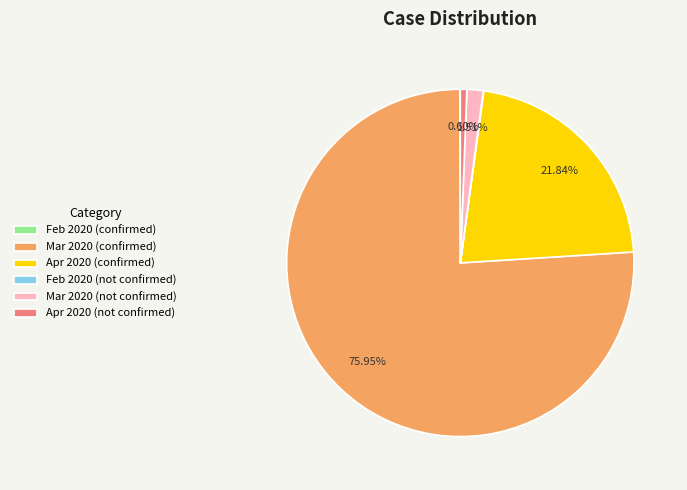

Does any single category account for the majority?

Yes